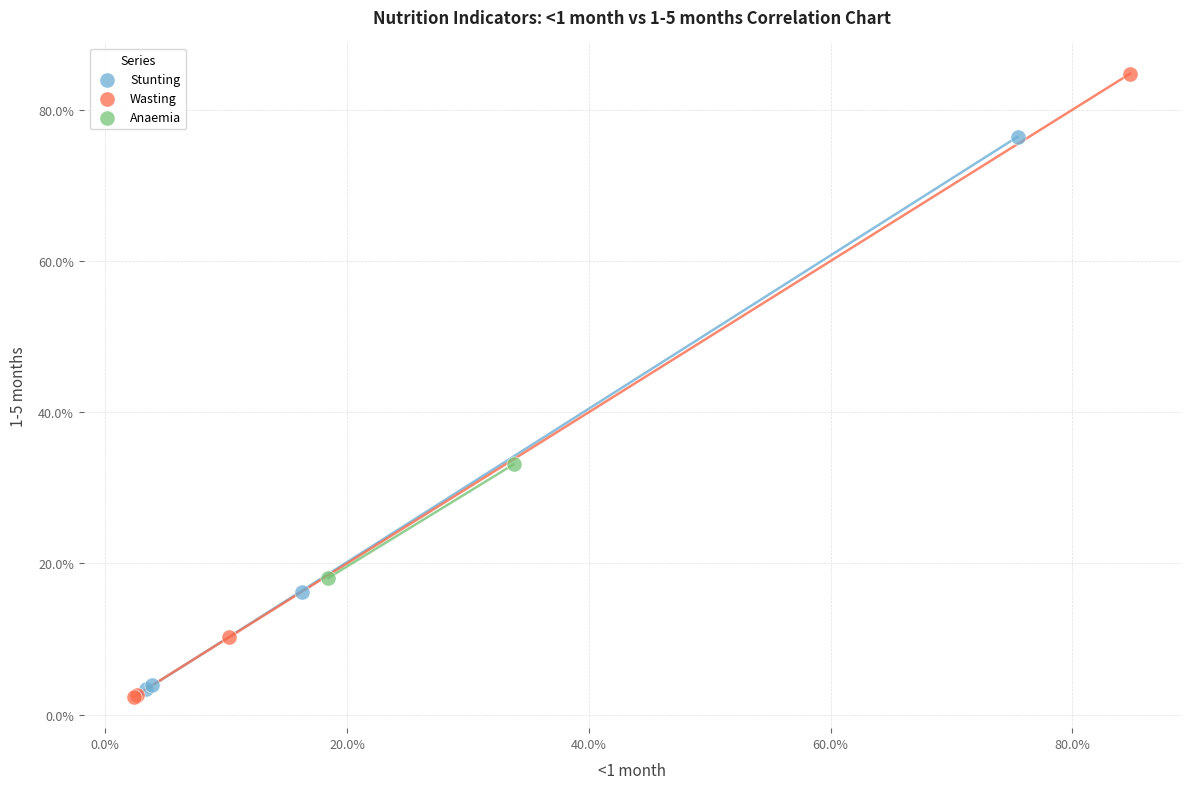

What are all the series names shown in the legend?

Stunting, Wasting, Anaemia